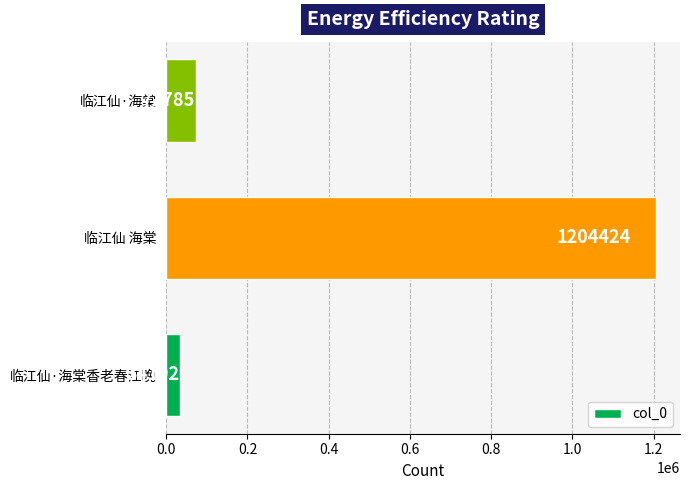

How many bars are there in total?

3